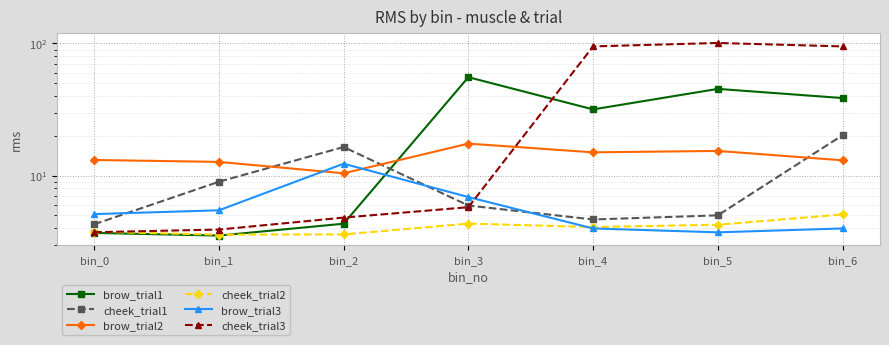

What is the value of the brow_trial1 point at the 4th from the left?

55.6